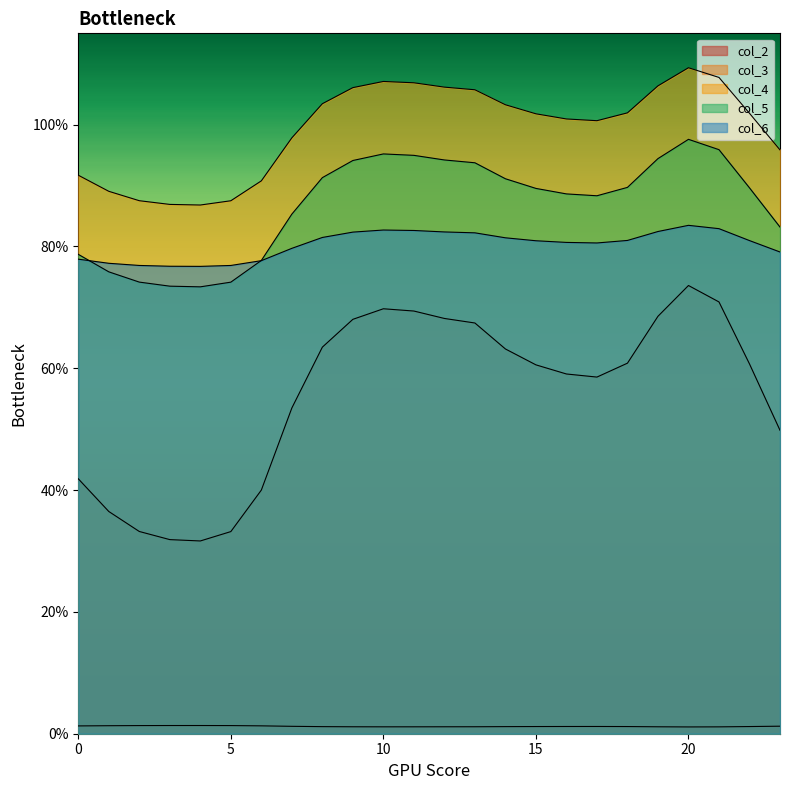

Which series has the largest total across all categories?

col_4